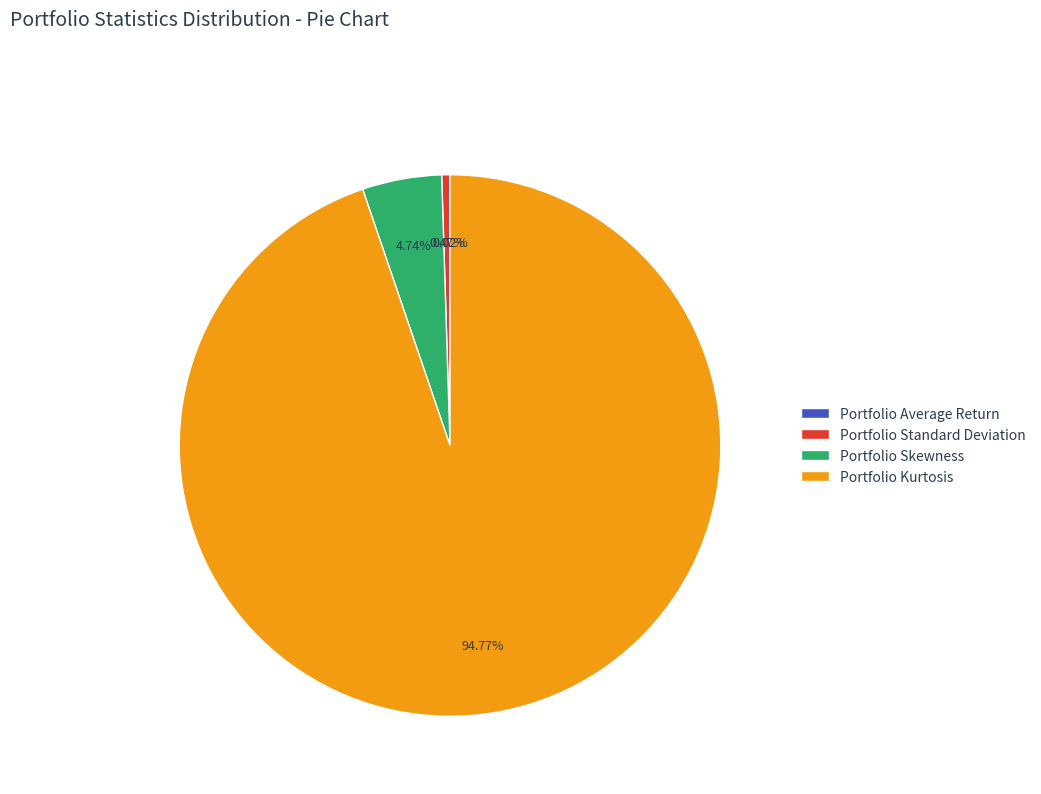

To the nearest percent, what portion does Portfolio Skewness represent?

5%